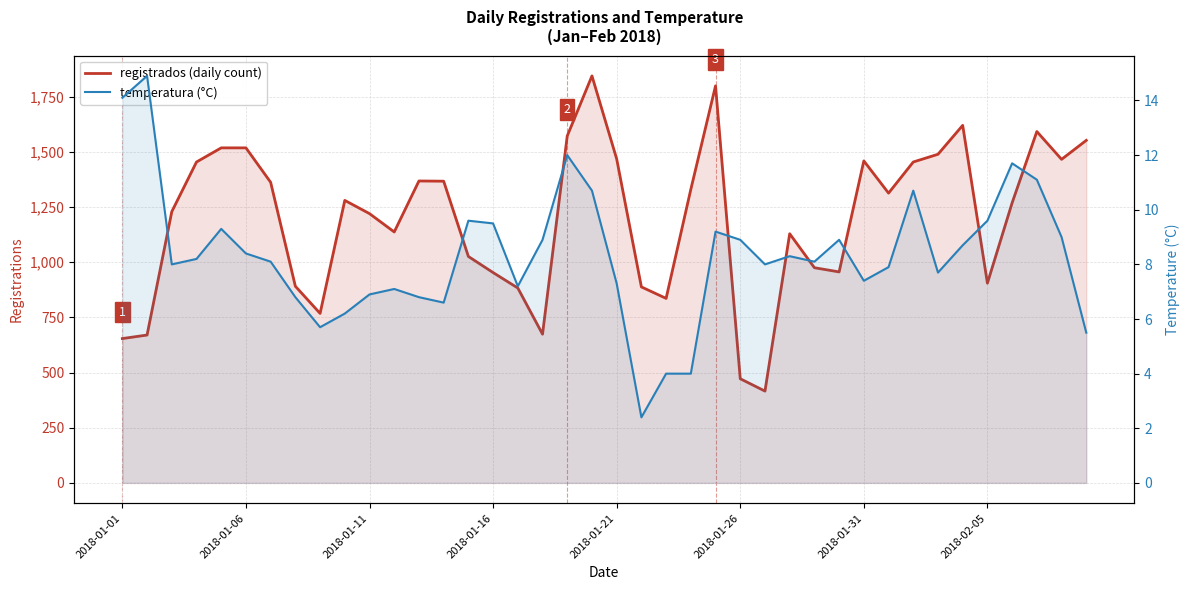

Count the number of data series in this chart.

2